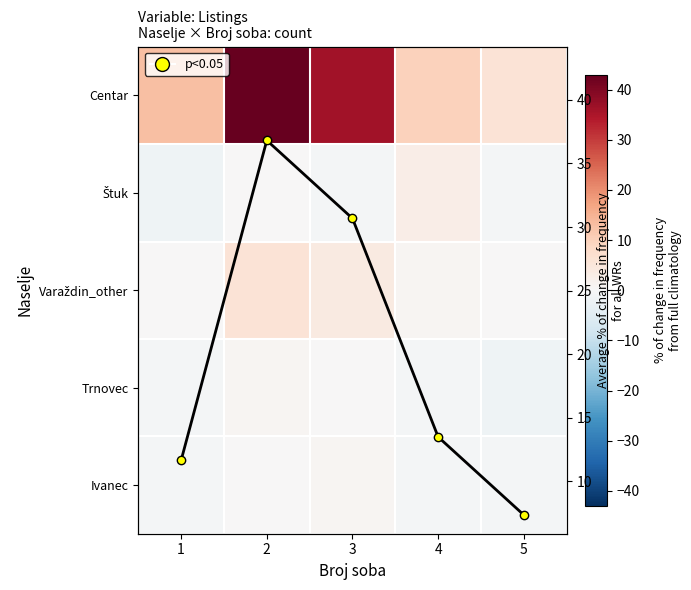

Which category has the lowest value across all series?

1